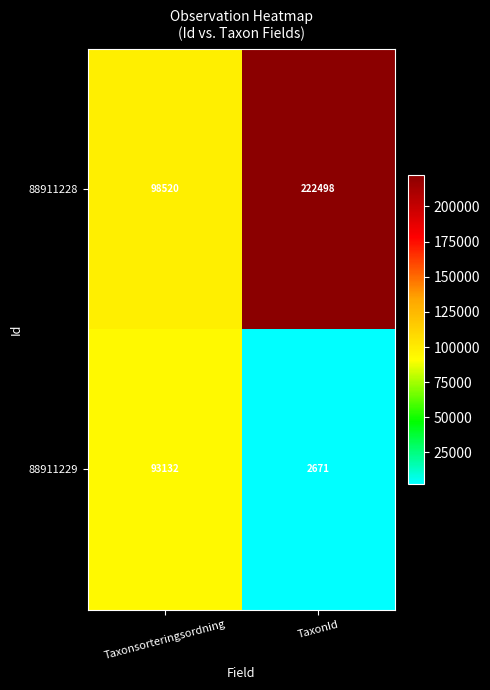

How many categories are shown in the chart?

2